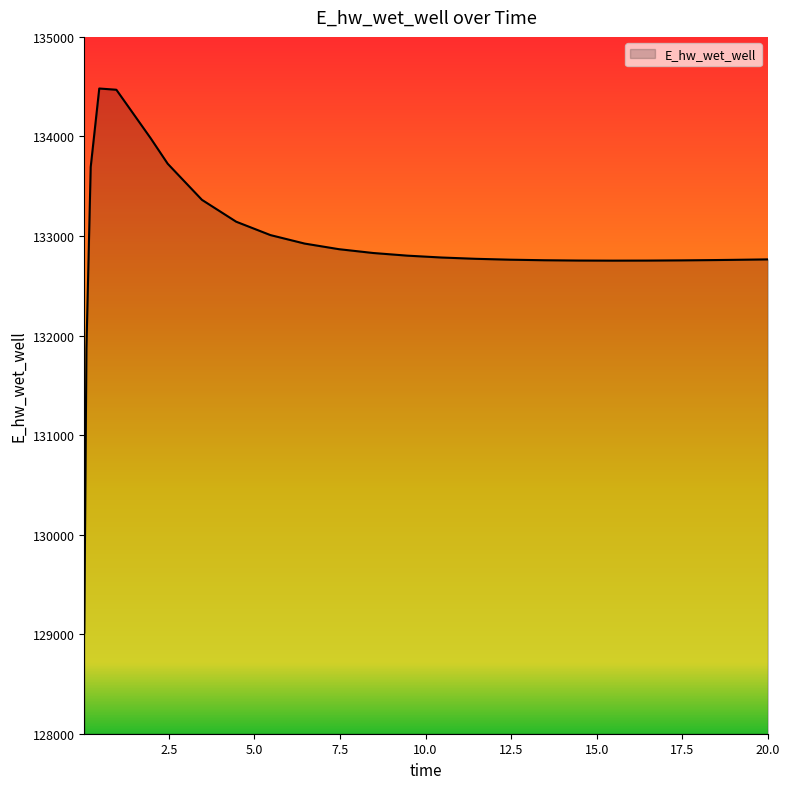

How many values are below 132783?

13